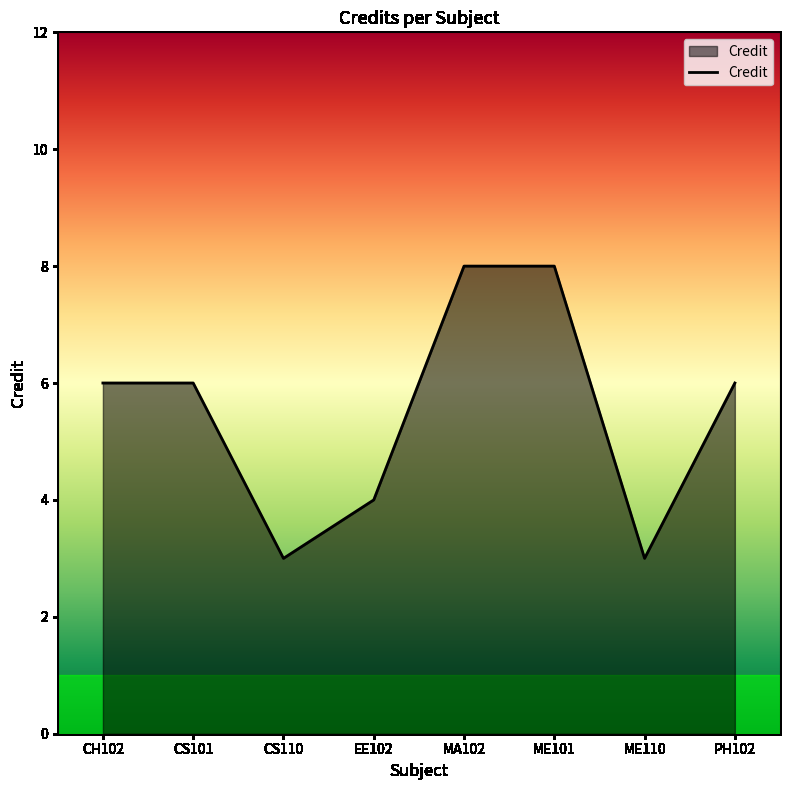

What is the difference between the values at CS110 and EE102?

1